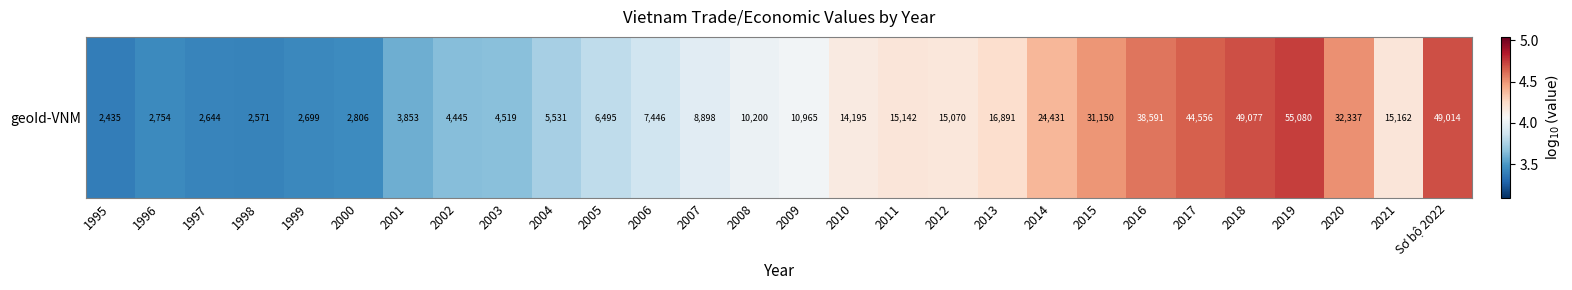

What is the average value?

4.0